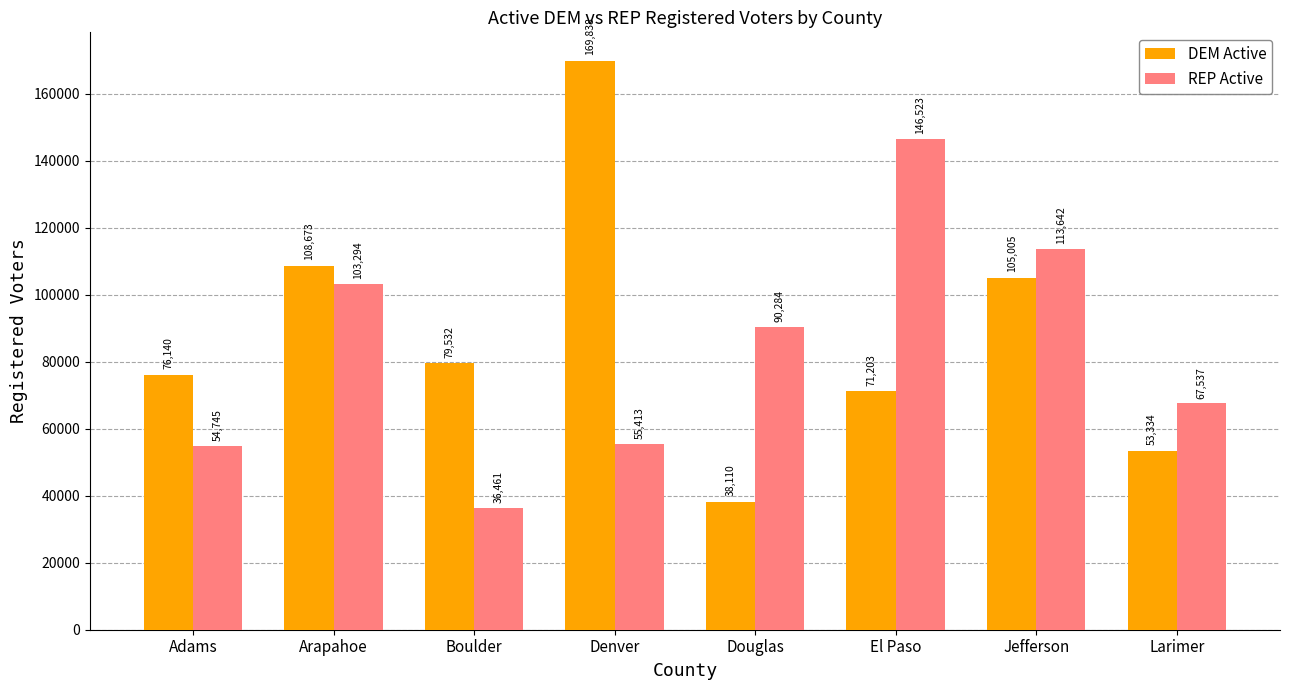

Is it true that DEM Active equals 248307 at Denver?

False